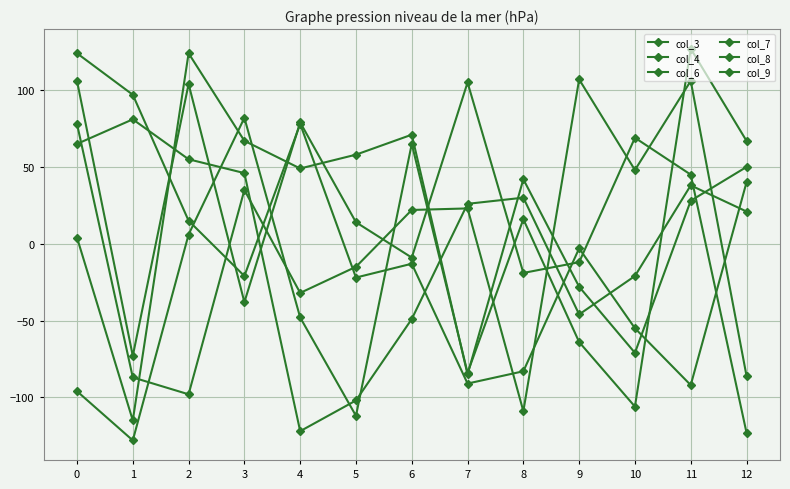

Reading left to right, transcribe all the data shown in this chart.

col_3: 0=-96	1=-128	2=6	3=82	4=-48	5=-112	6=65	7=-84	8=16	9=-64	10=-106	11=127	12=67
col_4: 0=78	1=-87	2=-98	3=35	4=-32	5=-15	6=22	7=23	8=-109	9=107	10=48	11=106	12=-86
col_6: 0=106	1=-73	2=104	3=-38	4=79	5=14	6=-9	7=105	8=-19	9=-12	10=69	11=45	12=-123
col_7: 0=124	1=97	2=15	3=-21	4=78	5=-22	6=-13	7=-91	8=-83	9=-3	10=-55	11=-92	12=40
col_8: 0=65	1=81	2=55	3=46	4=-122	5=-102	6=-49	7=26	8=30	9=-46	10=-21	11=38	12=21
col_9: 0=4	1=-115	2=124	3=67	4=49	5=58	6=71	7=-85	8=42	9=-28	10=-71	11=28	12=50